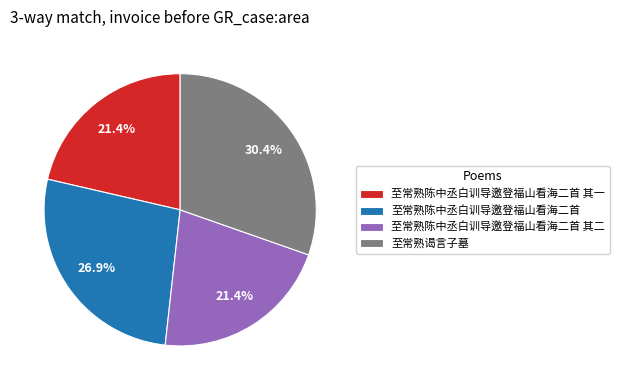

To the nearest percent, what percentage of the pie is 至常熟谒言子墓?

30%